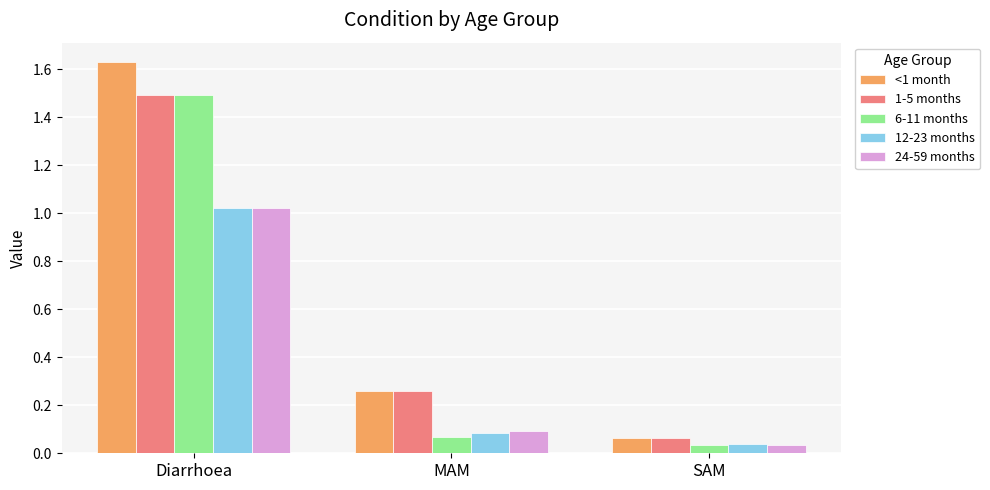

Which label corresponds to the largest value in the chart?

Diarrhoea